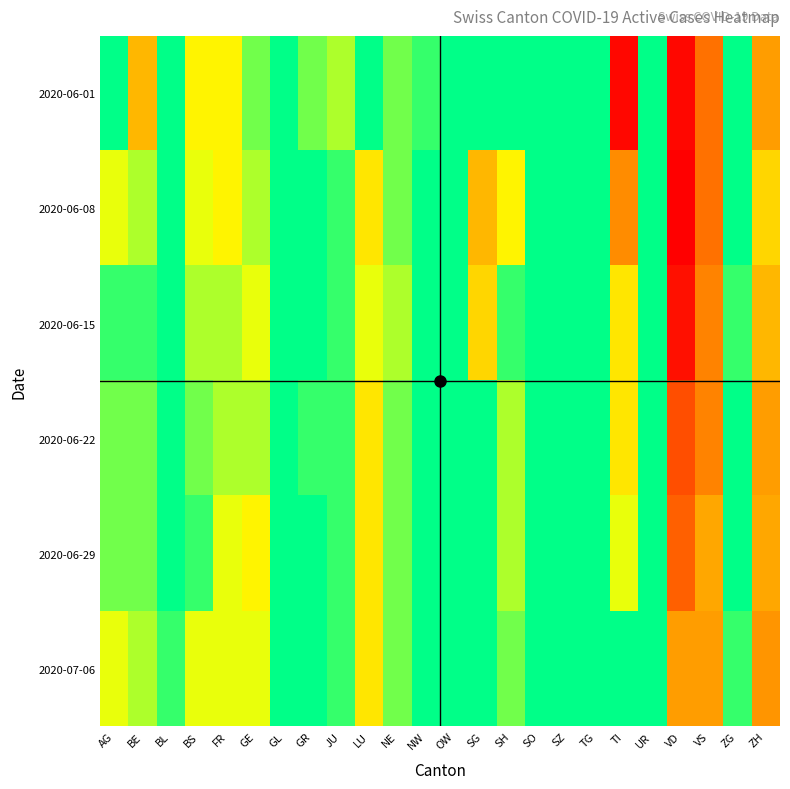

At BE, list the series in order from largest to smallest.

2020-06-01, 2020-06-08, 2020-07-06, 2020-06-22, 2020-06-29, 2020-06-15